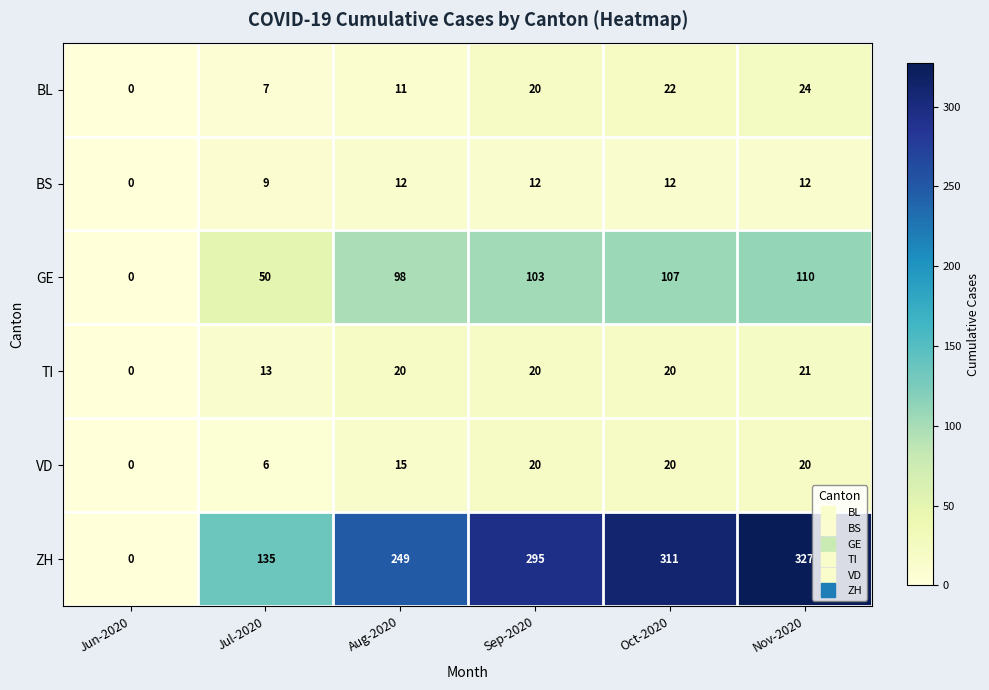

The value of BS at Oct-2020 is 12. True or false?

True